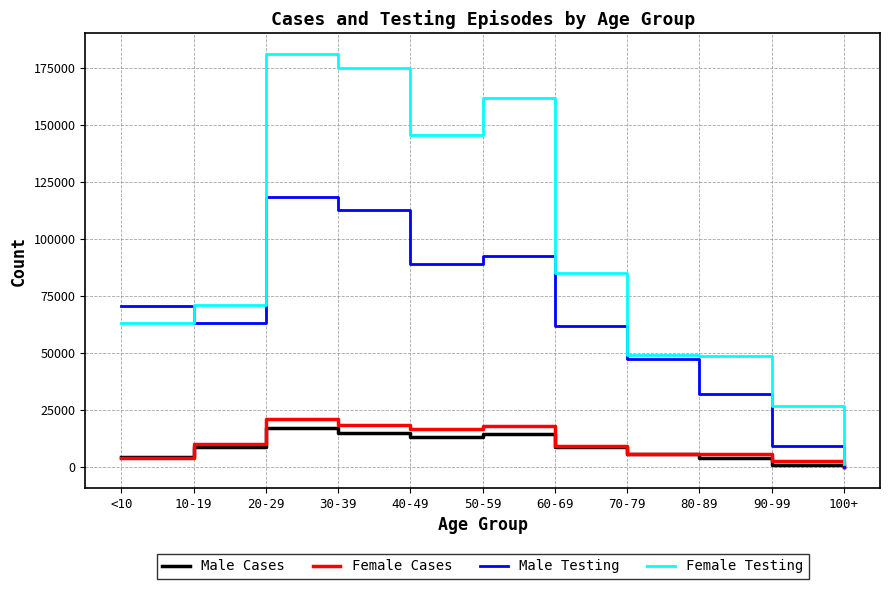

Is the value of Female Testing at 20-29 greater than the value of Female Cases at 30-39?

Yes